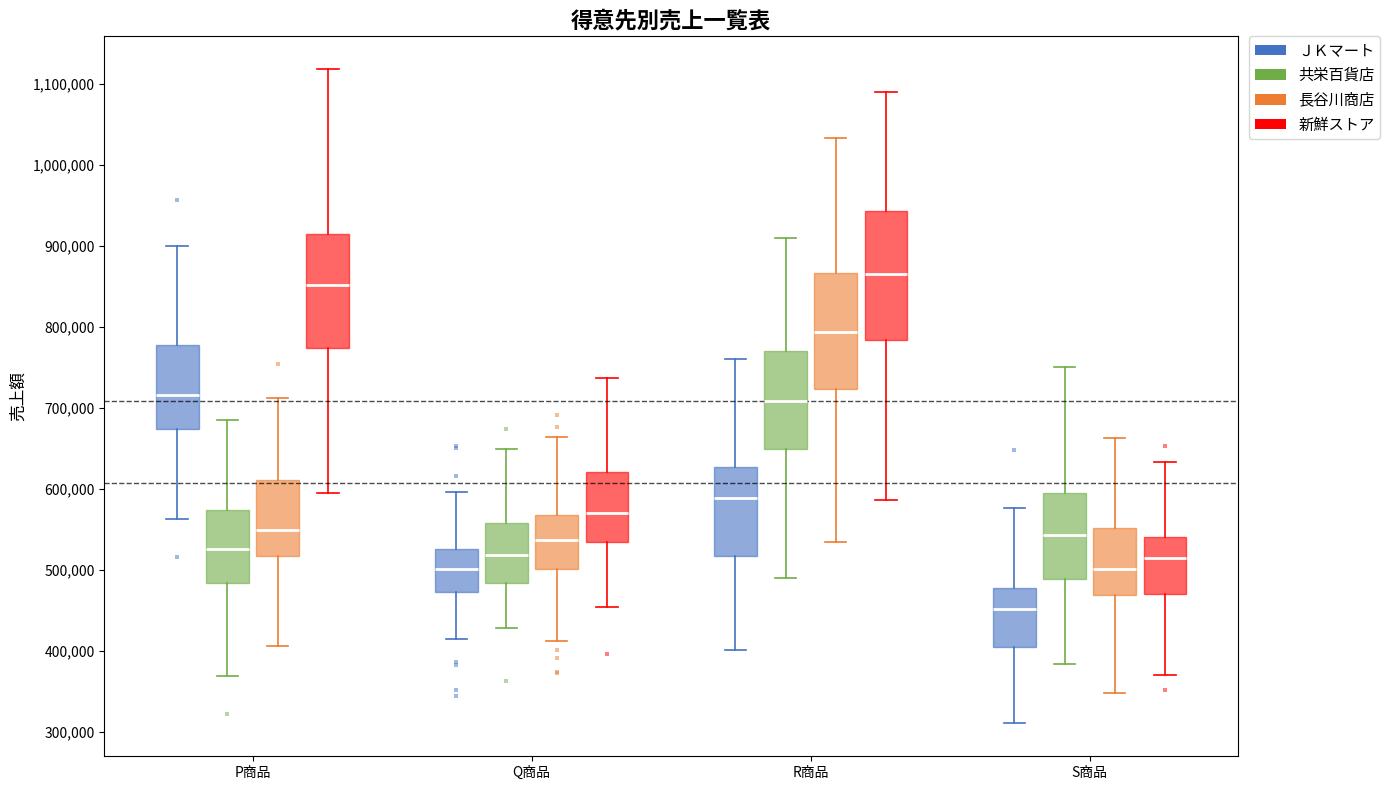

Reading left to right, transcribe this box plot: for each box, give where its median line is, the range the box spans, and where its two whiskers end, as read against the y-axis. The values are not printed on the chart, so give them approximately, as read against the axis.

P商品 (ＪＫマート): median 720000, box 670000 to 780000, whiskers 560000 to 900000
P商品 (共栄百貨店): median 530000, box 480000 to 570000, whiskers 370000 to 690000
P商品 (長谷川商店): median 550000, box 520000 to 610000, whiskers 410000 to 710000
P商品 (新鮮ストア): median 850000, box 770000 to 910000, whiskers 590000 to 1120000
Q商品 (ＪＫマート): median 500000, box 470000 to 530000, whiskers 410000 to 600000
Q商品 (共栄百貨店): median 520000, box 480000 to 560000, whiskers 430000 to 650000
Q商品 (長谷川商店): median 540000, box 500000 to 570000, whiskers 410000 to 660000
Q商品 (新鮮ストア): median 570000, box 530000 to 620000, whiskers 450000 to 740000
R商品 (ＪＫマート): median 590000, box 520000 to 630000, whiskers 400000 to 760000
R商品 (共栄百貨店): median 710000, box 650000 to 770000, whiskers 490000 to 910000
R商品 (長谷川商店): median 790000, box 720000 to 870000, whiskers 530000 to 1030000
R商品 (新鮮ストア): median 870000, box 780000 to 940000, whiskers 590000 to 1090000
S商品 (ＪＫマート): median 450000, box 400000 to 480000, whiskers 310000 to 580000
S商品 (共栄百貨店): median 540000, box 490000 to 600000, whiskers 380000 to 750000
S商品 (長谷川商店): median 500000, box 470000 to 550000, whiskers 350000 to 660000
S商品 (新鮮ストア): median 510000, box 470000 to 540000, whiskers 370000 to 630000